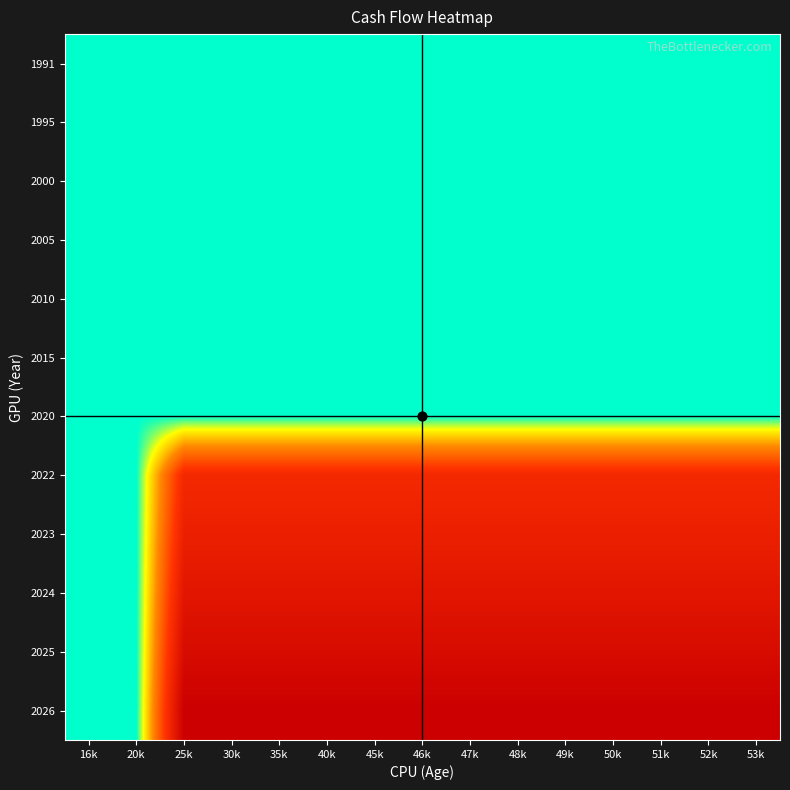

Between 53k and 30k, which is larger?

53k